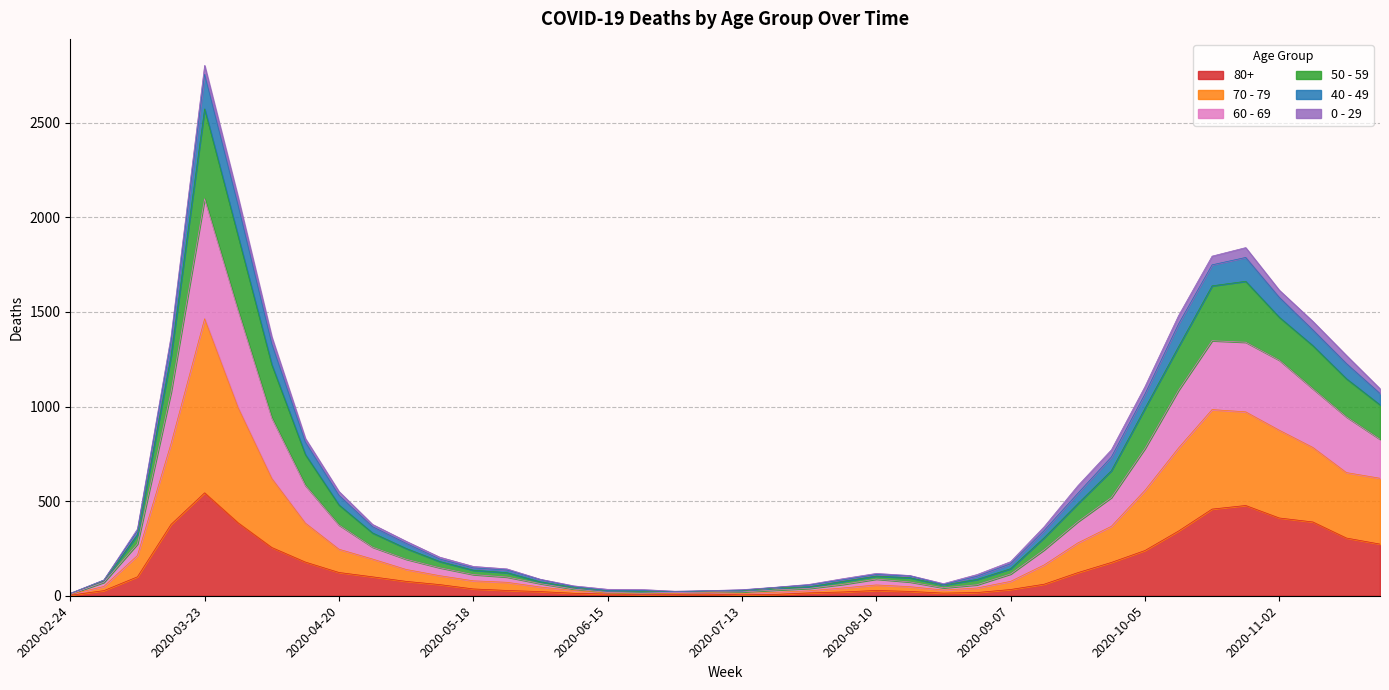

At which category is the sum across all series the highest?

2020-03-23